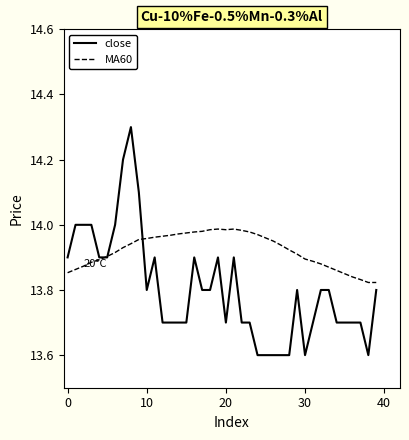

Which series has the largest total across all categories?

MA60